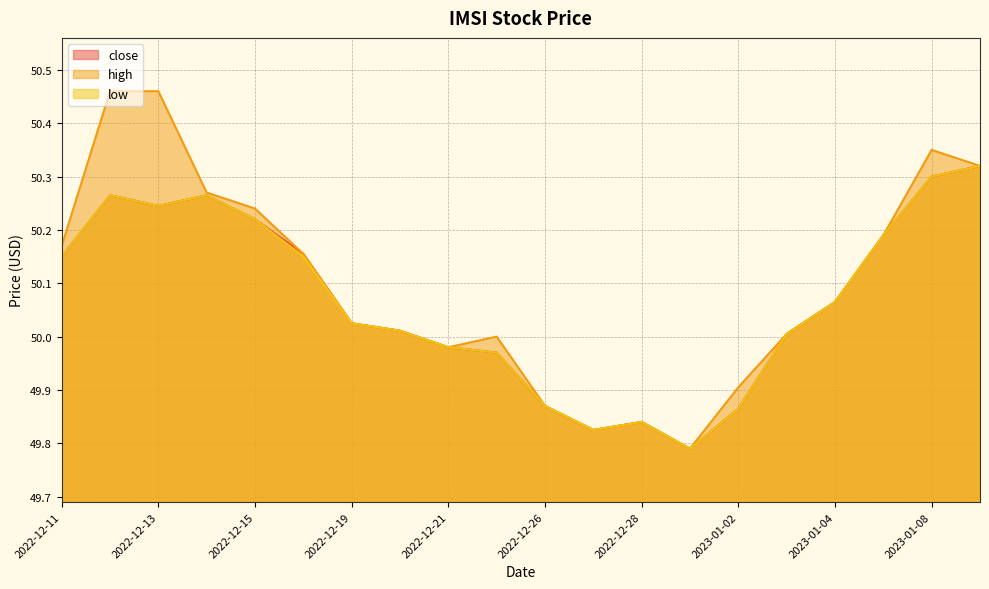

True or false: high has a value of 31.7 at 2023-01-08.

False